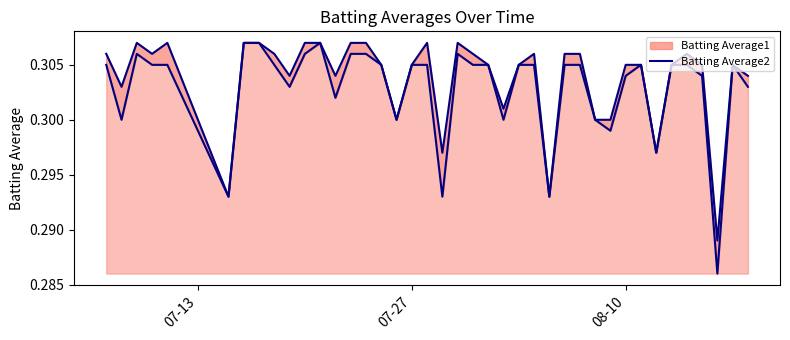

How many series are shown in this chart?

2